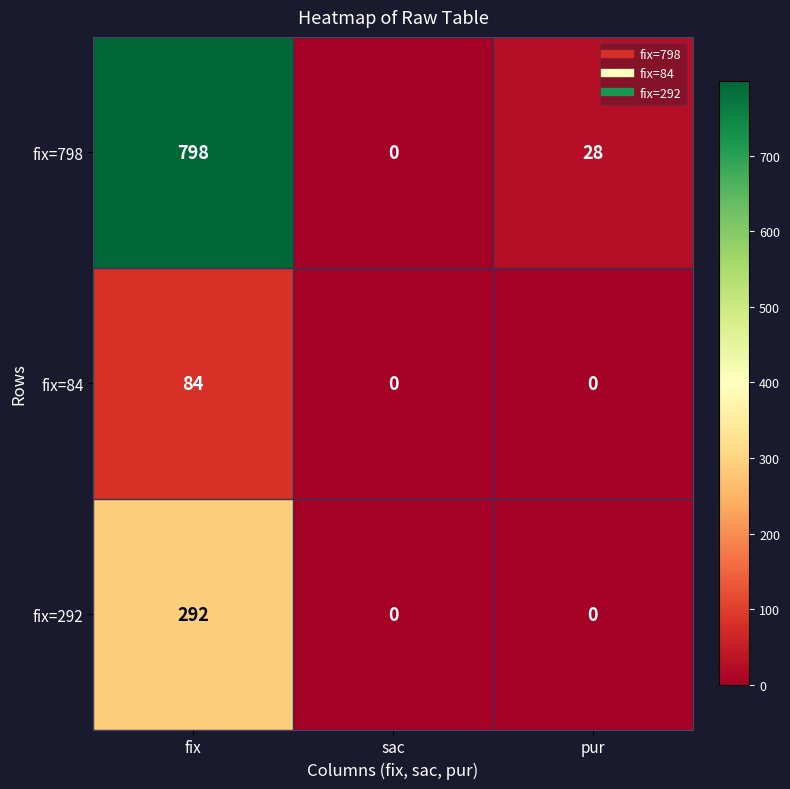

Reading left to right, extract all data points from this chart.

fix=798: fix=798	sac=0	pur=28
fix=84: fix=84	sac=0	pur=0
fix=292: fix=292	sac=0	pur=0